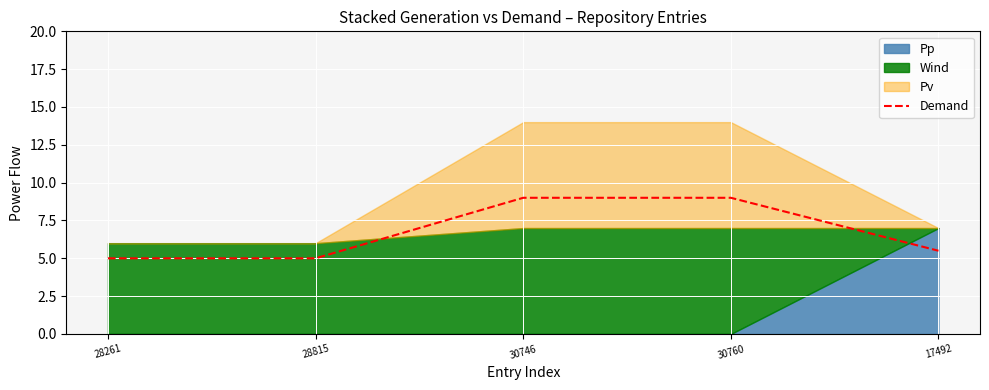

List the labels in order of value, smallest first.

28261, 28815, 17492, 30746, 30760